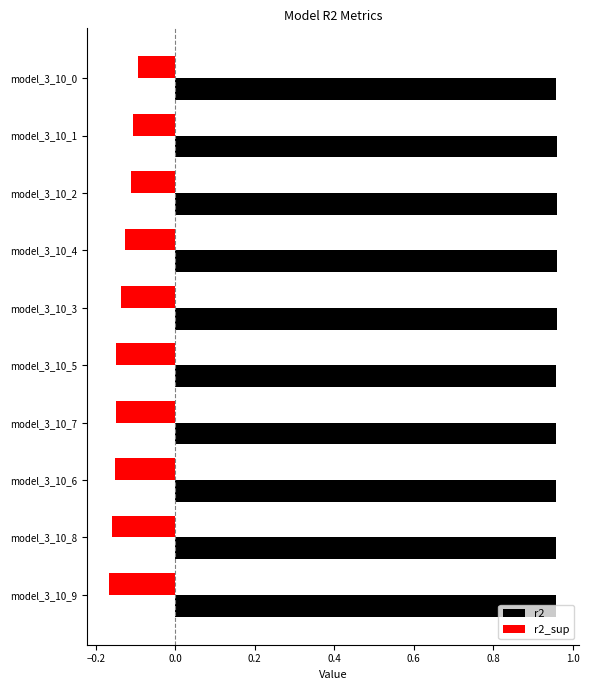

What is the sum of the r2_sup values at model_3_10_5 and model_3_10_6?

-0.3